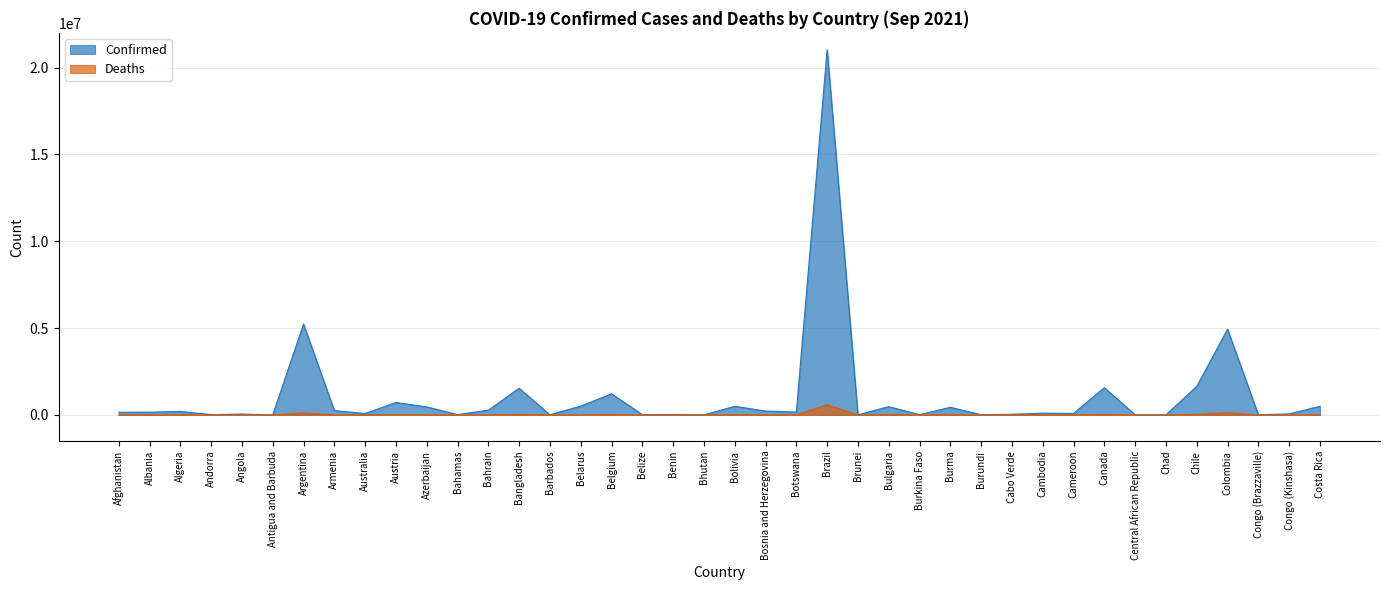

How many categories are shown in the chart?

40